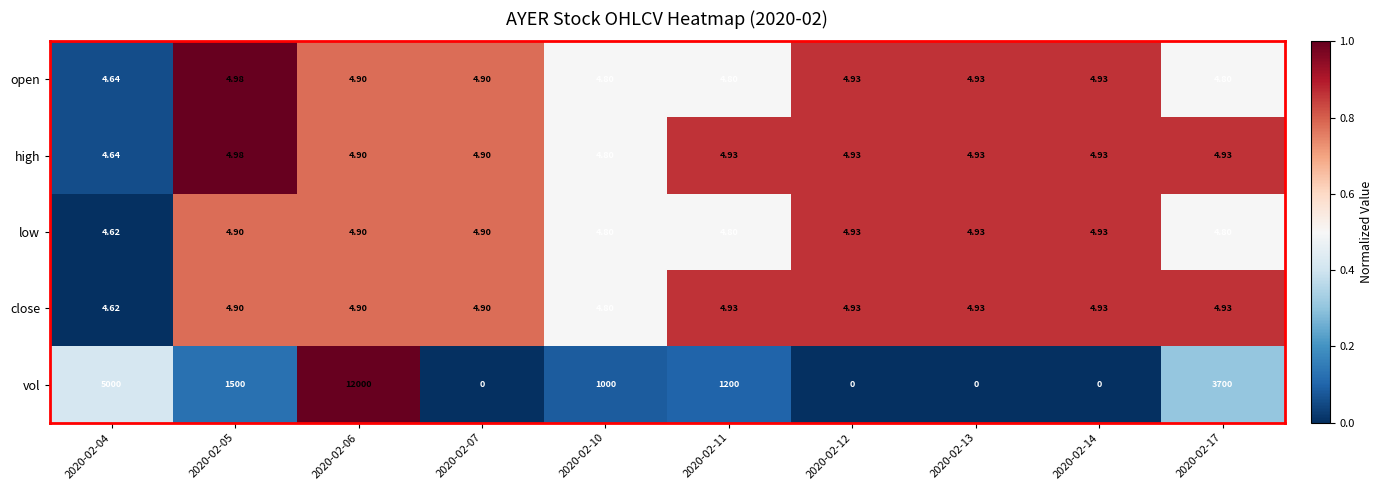

Which series has the largest total across all categories?

vol